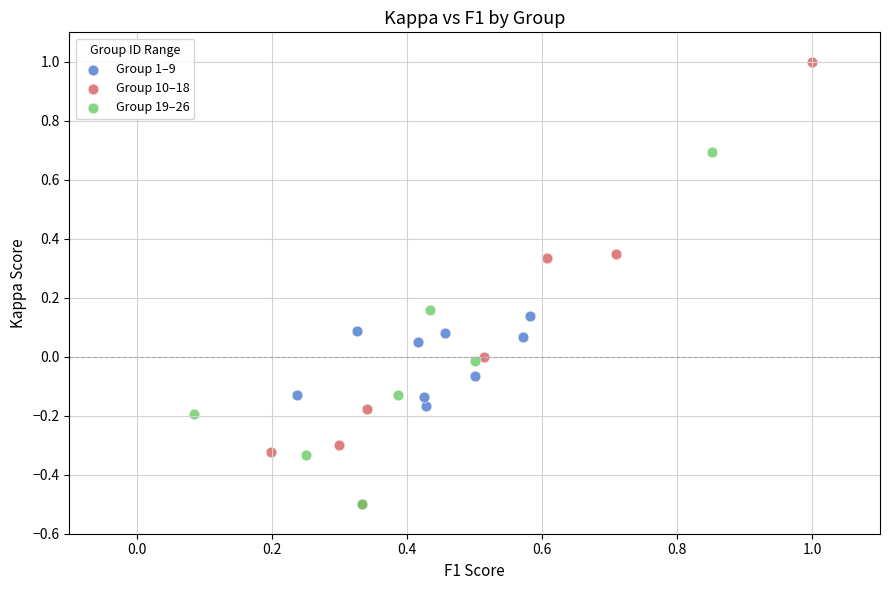

Which series reaches the maximum Y coordinate?

Group 10–18